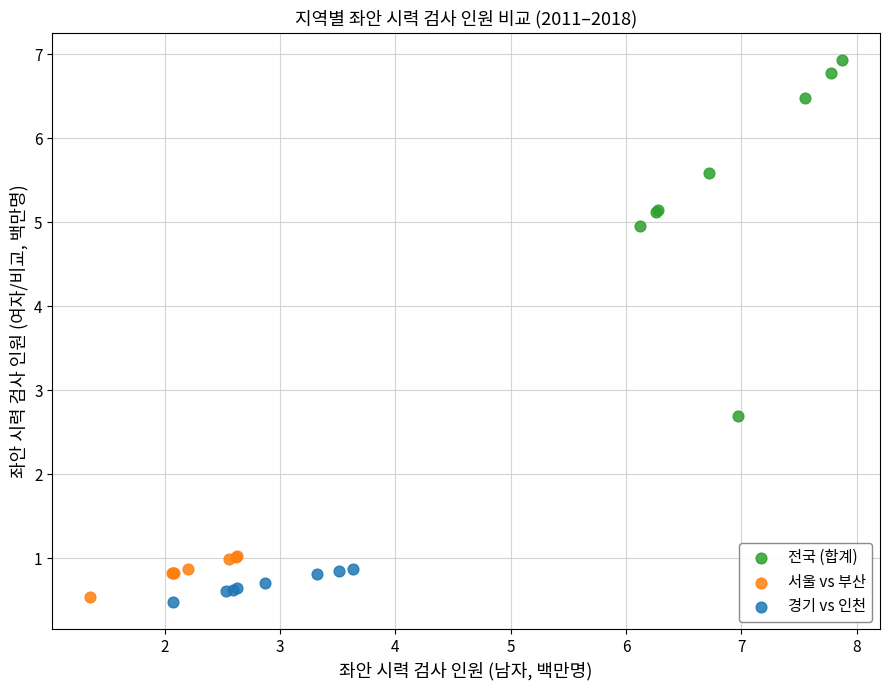

Which series reaches the maximum Y coordinate?

전국 (합계)